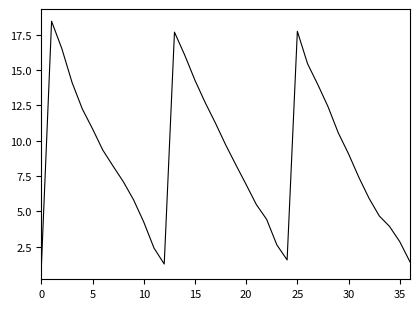

What is the difference between the maximum and minimum values?

17.4